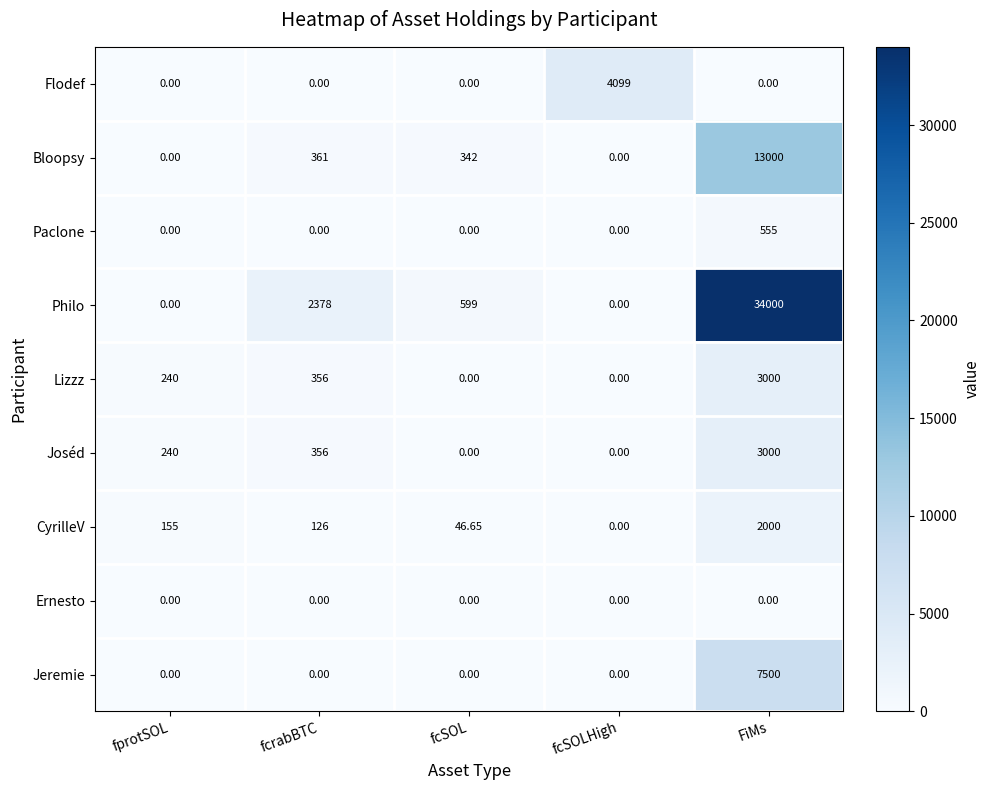

At which label does Jeremie reach its peak?

FiMs